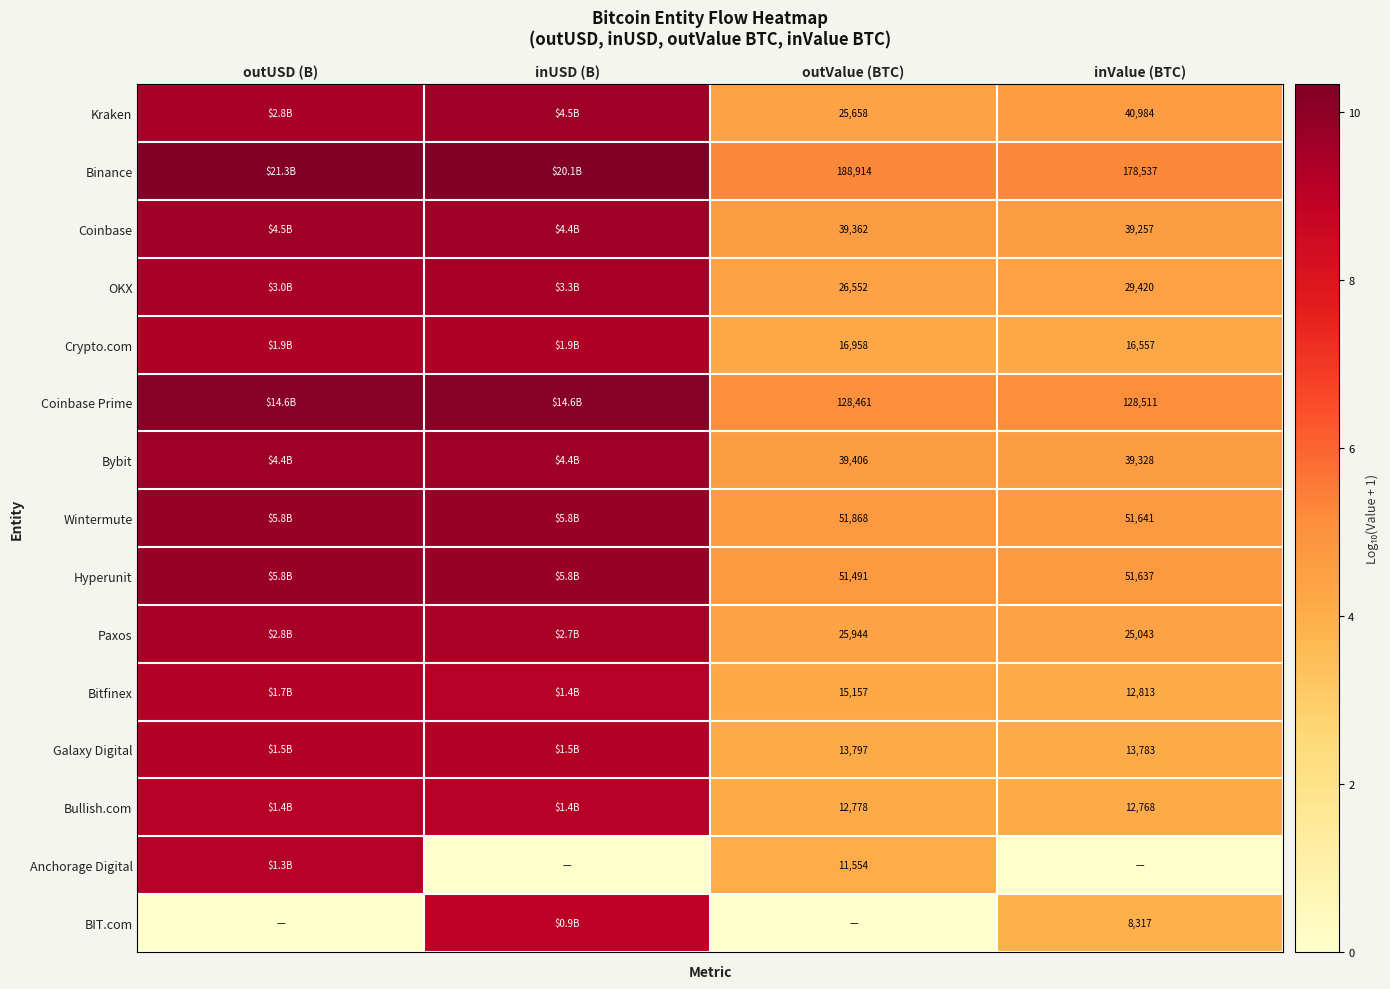

Where is Hyperunit nearest to the value 7?

inValue (BTC)